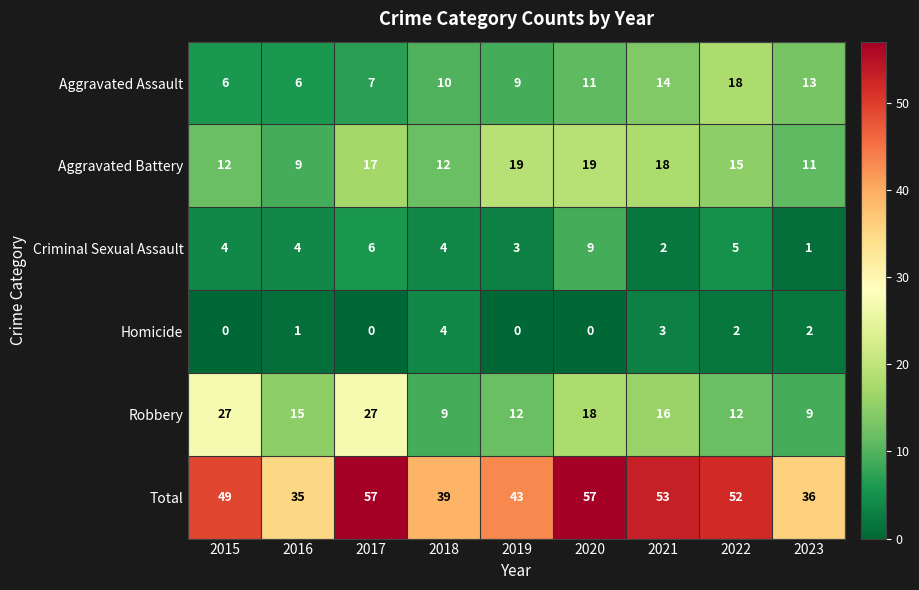

The value of Aggravated Assault at 2022 is 18. True or false?

True